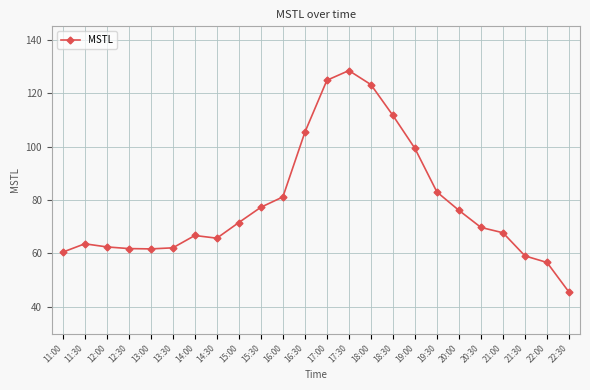

What is the difference between the values at 19:30 and 15:00?

11.4